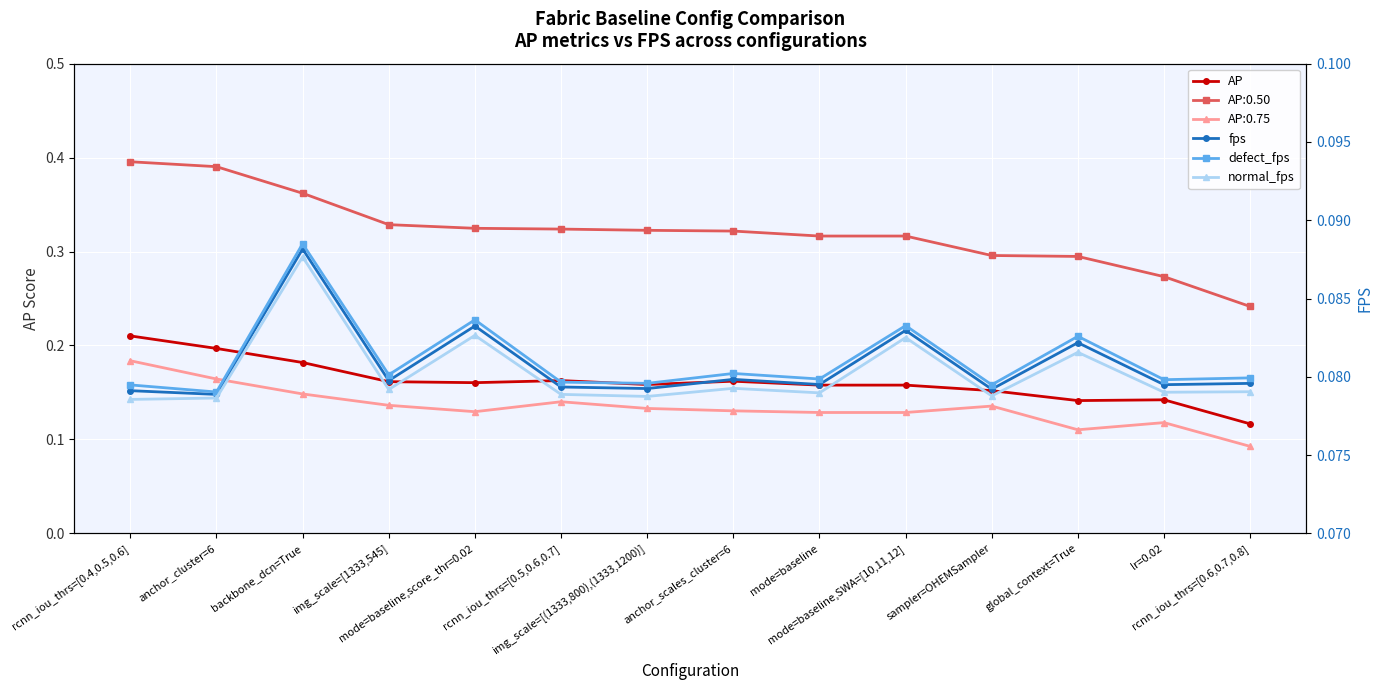

True or false: fps and defect_fps cross at least once.

False